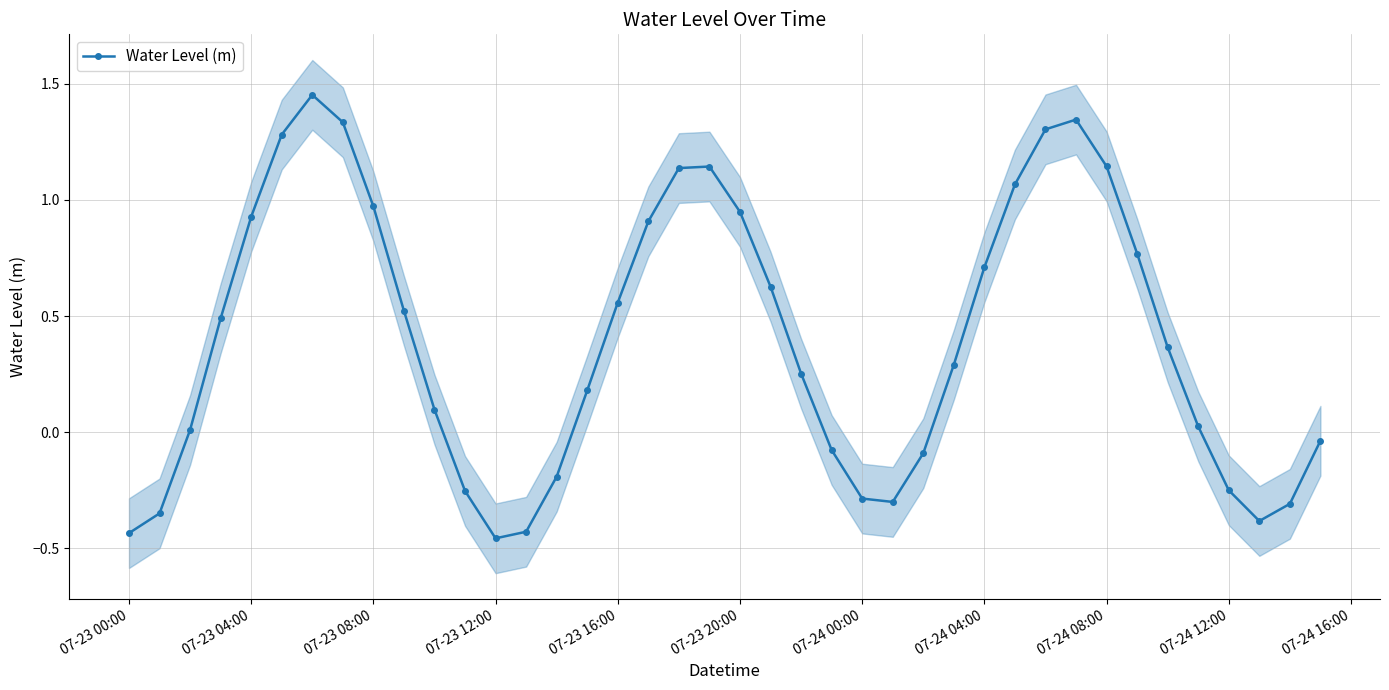

In Water Level (m), how many points are lower than both neighbors (excluding endpoints)?

3